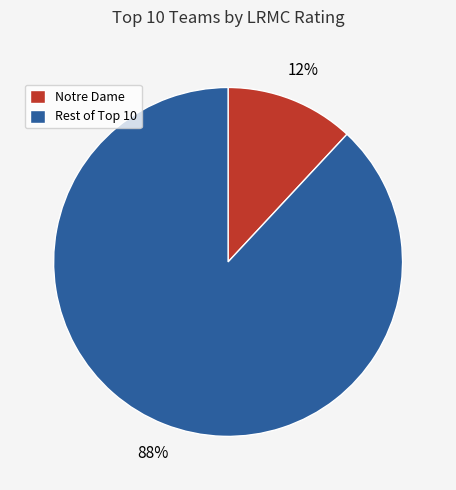

Is it true that Notre Dame is 18% of the pie?

False